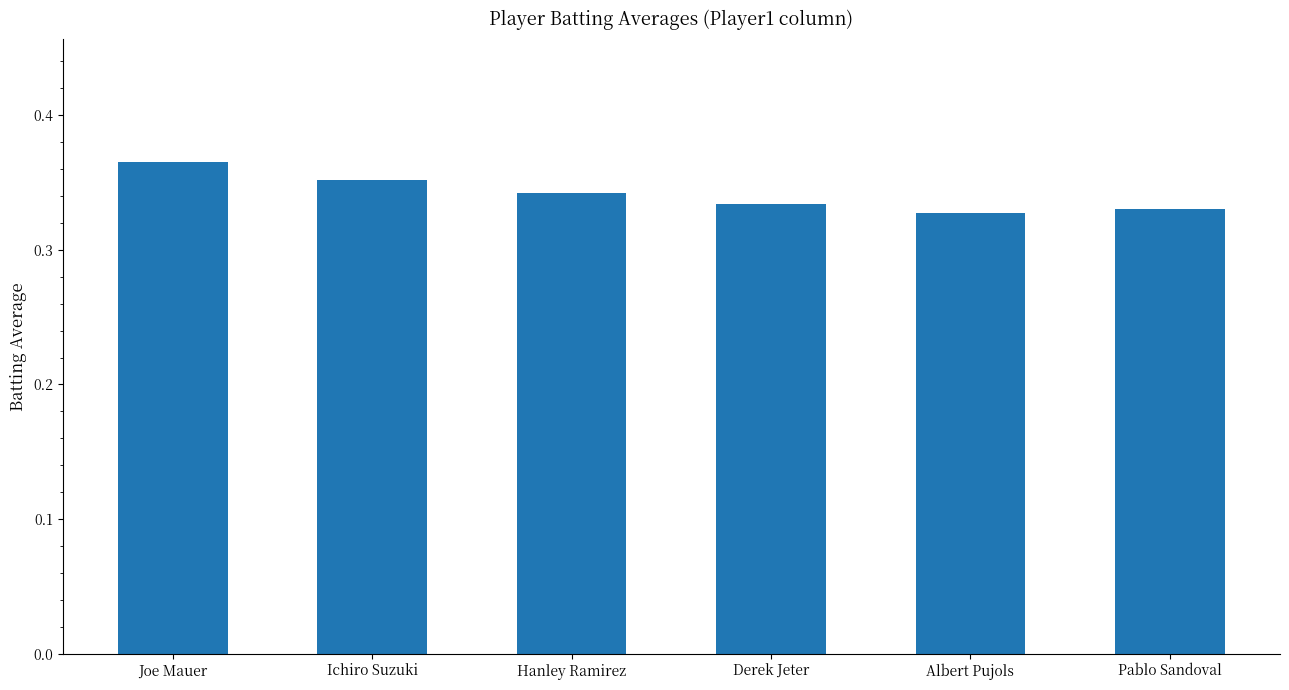

What is the sum of the values at Derek Jeter and Joe Mauer?

0.7